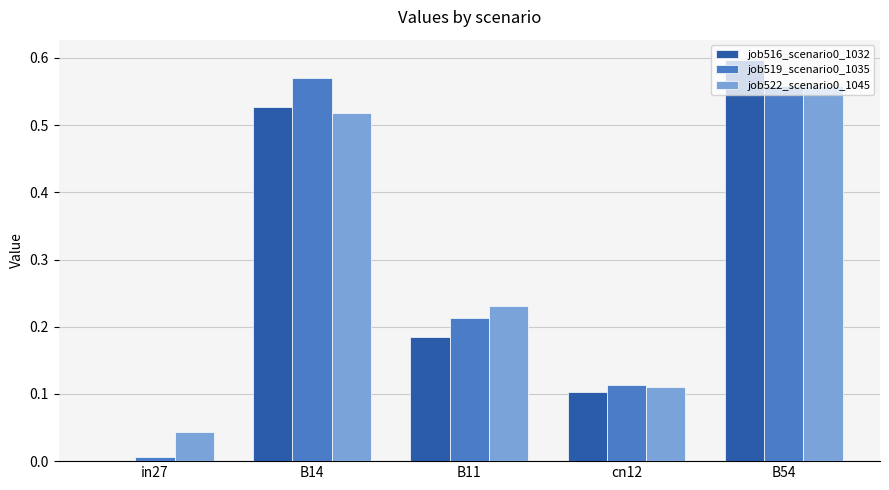

What is the total value across all series at B14?

1.6